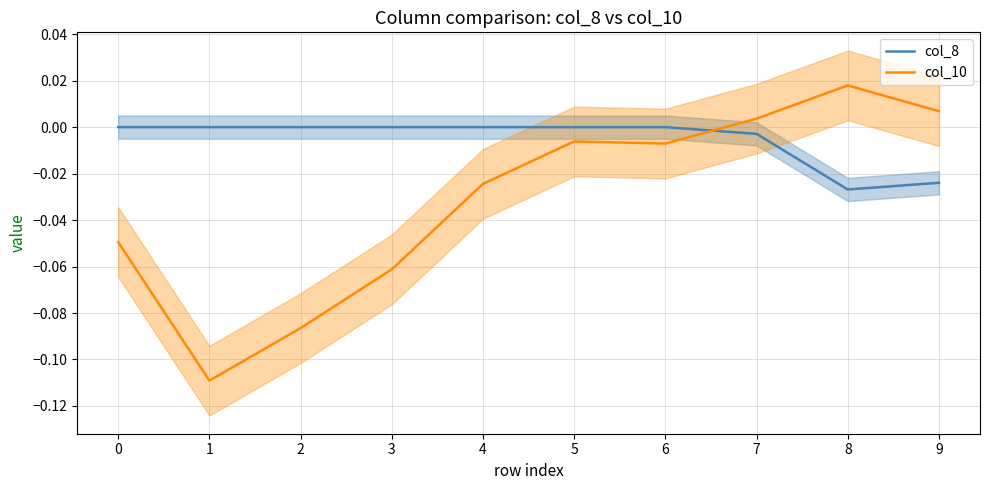

Which series ends up on top after the final intersection of col_10 and col_8?

col_10